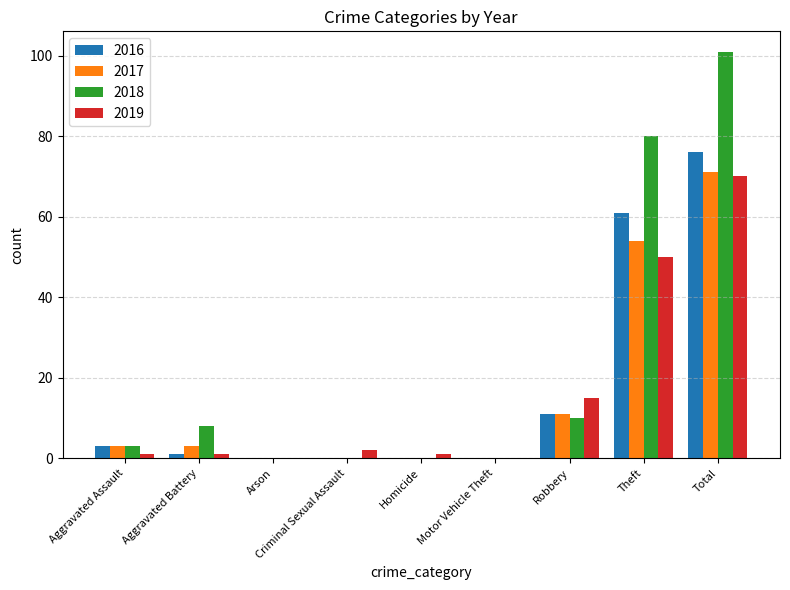

At which category is the sum across all series the highest?

Total